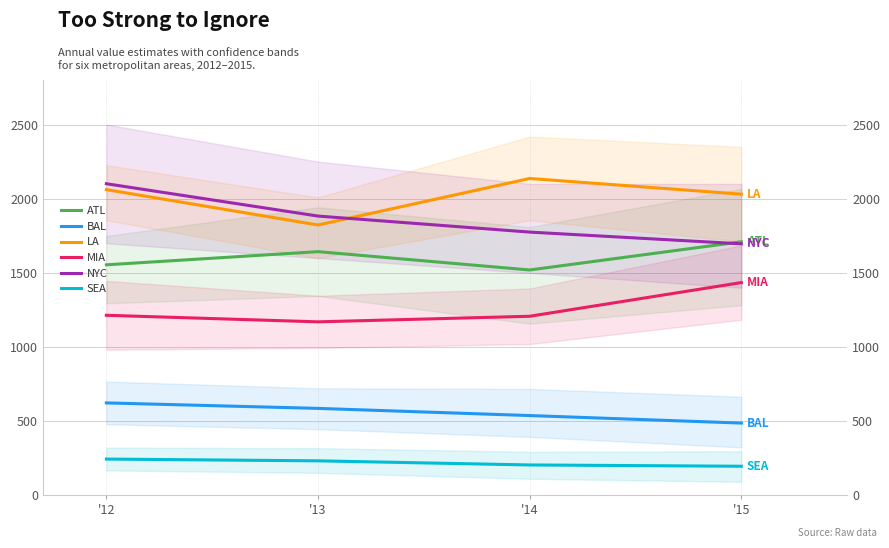

Is this an area chart (filled region under the line)?

No